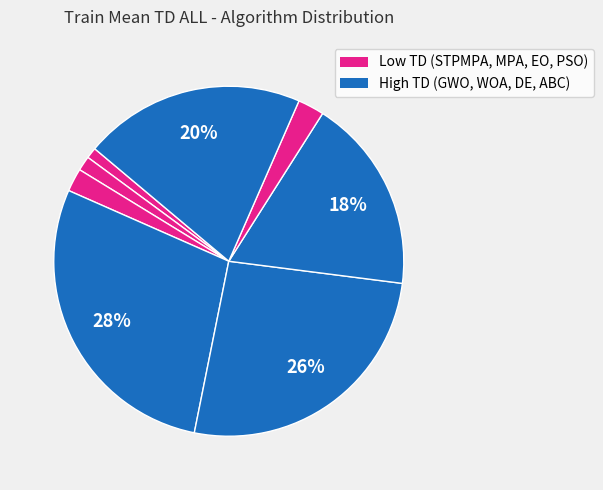

How many slices are in this pie chart?

8